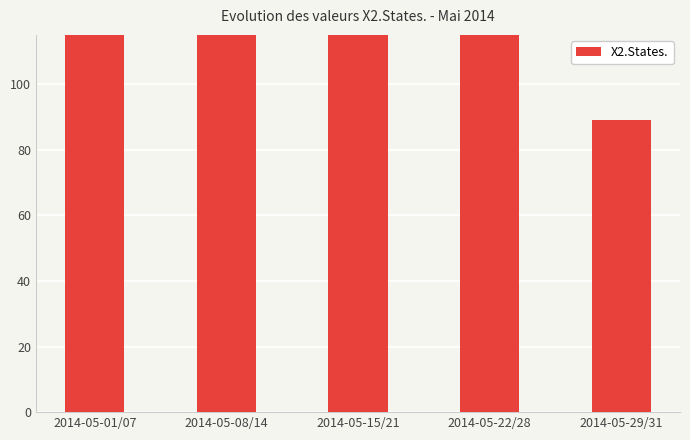

Is it true that the value at 2014-05-08/14 is 650?

False